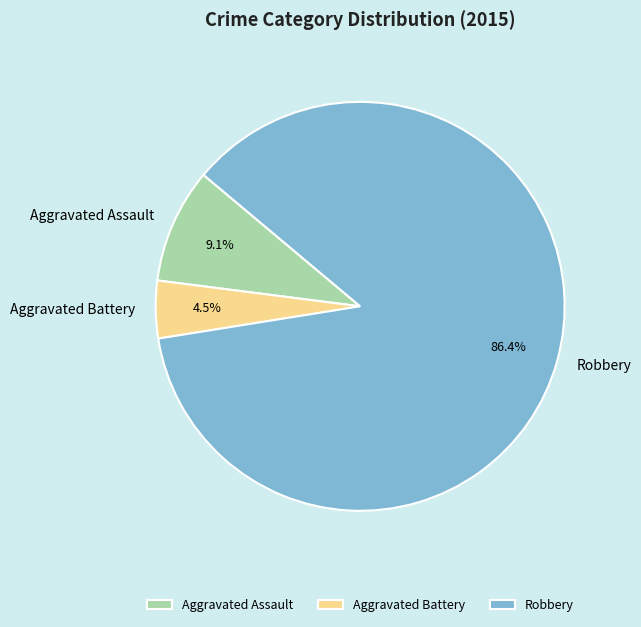

What is the largest slice in the pie chart?

Robbery